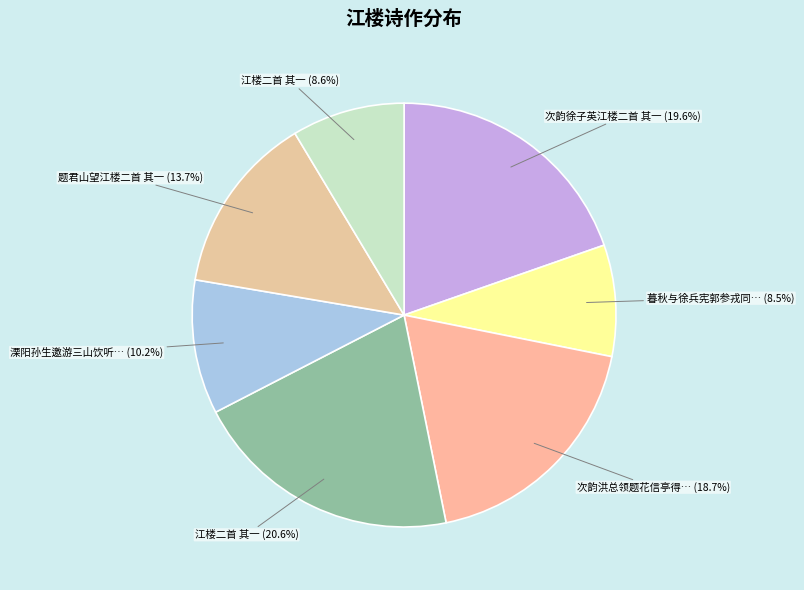

How many segments does this pie chart have?

7